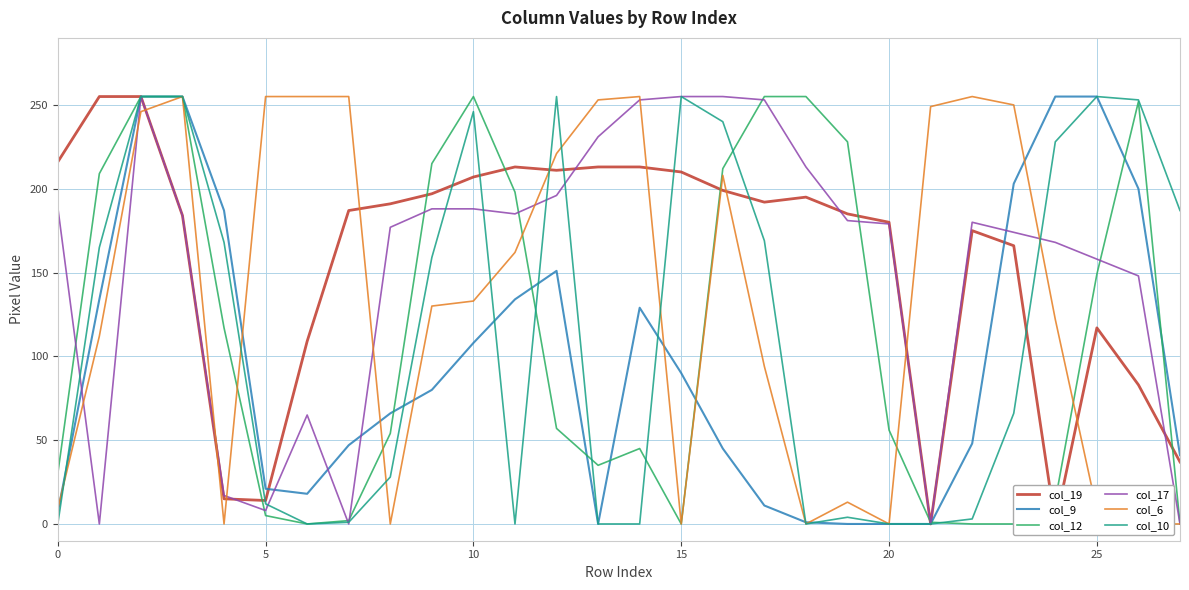

What is the value of the col_10 point at the 28th from the left?

187